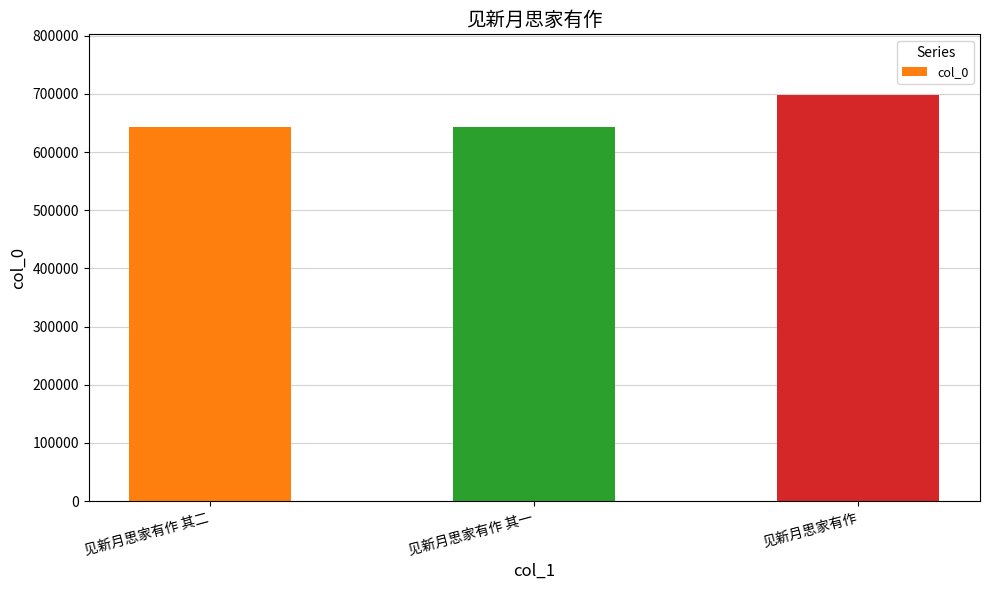

What is the smallest value displayed?

643372